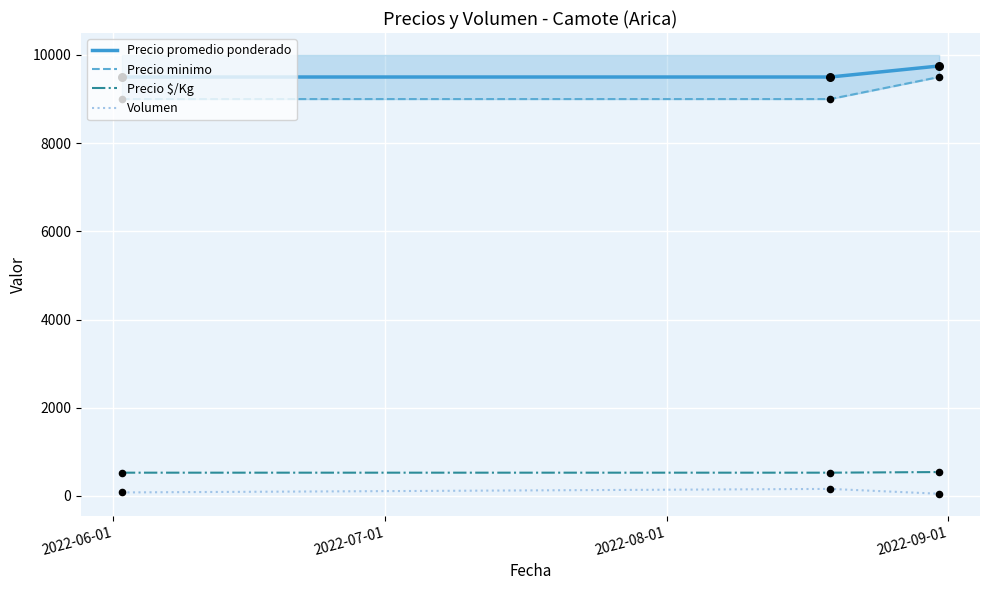

What is the total value across all series at 2022-06-01?

19108